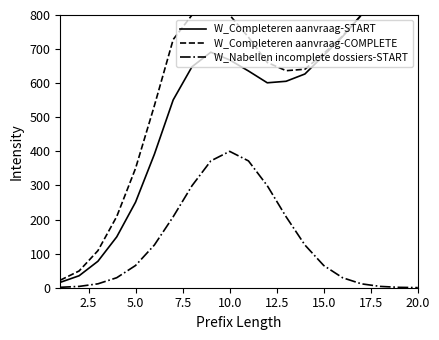

True or false: W_Nabellen incomplete dossiers-START and W_Completeren aanvraag-COMPLETE intersect in this chart.

False